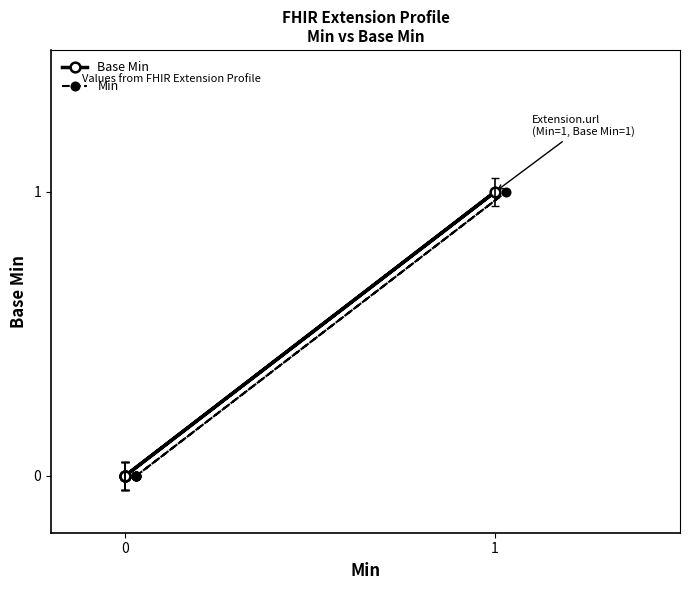

What is the sum of all Base Min values?

1